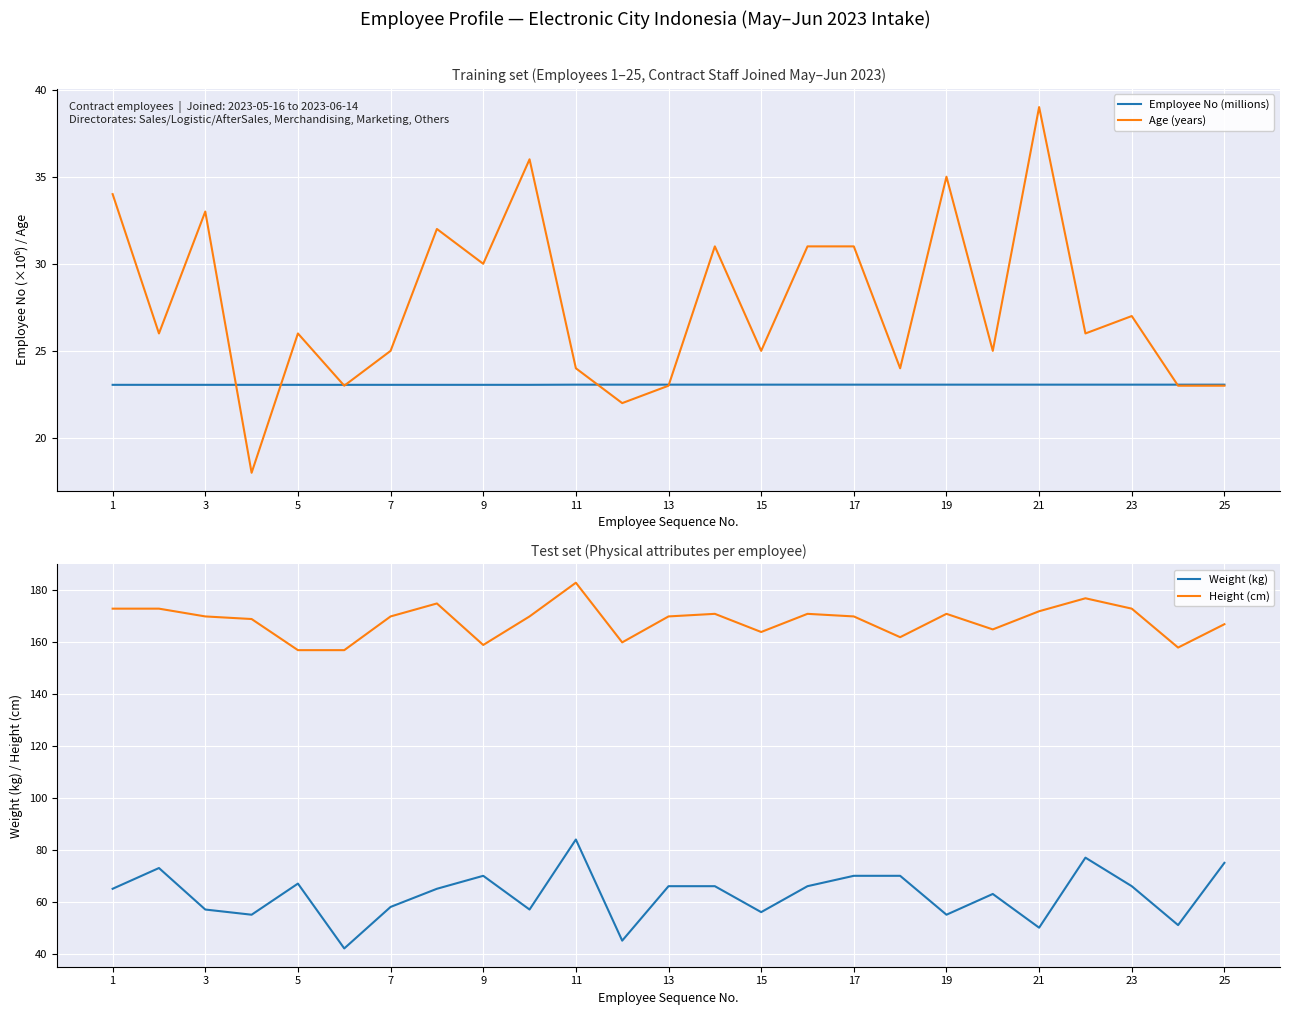

True or false: Weight (kg) has a value of 66 at 23.

True